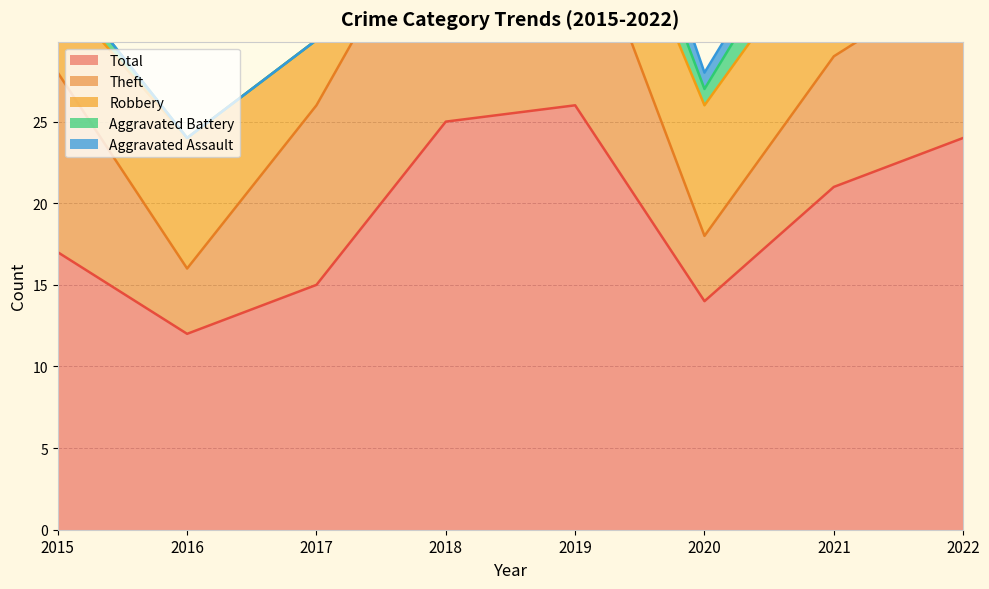

Which series ends up on top after the final intersection of Aggravated Battery and Robbery?

Robbery